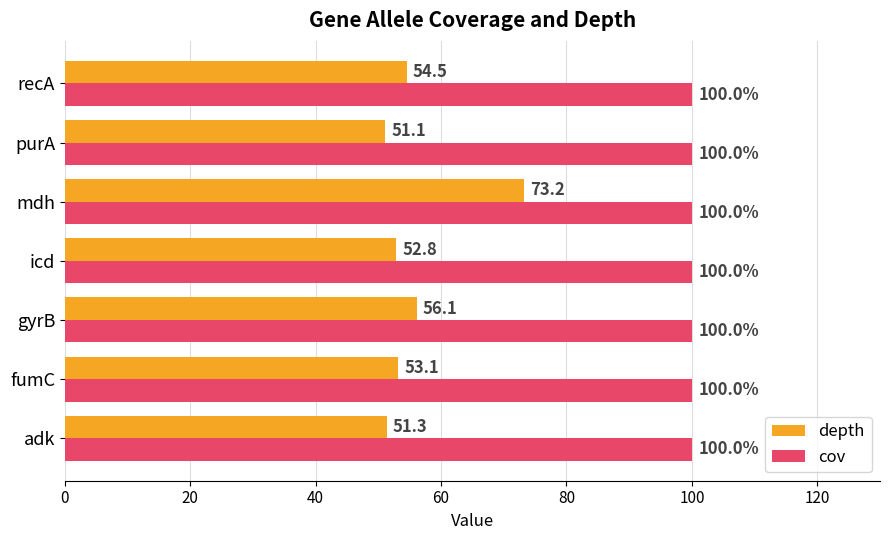

Where is depth nearest to the value 62?

gyrB